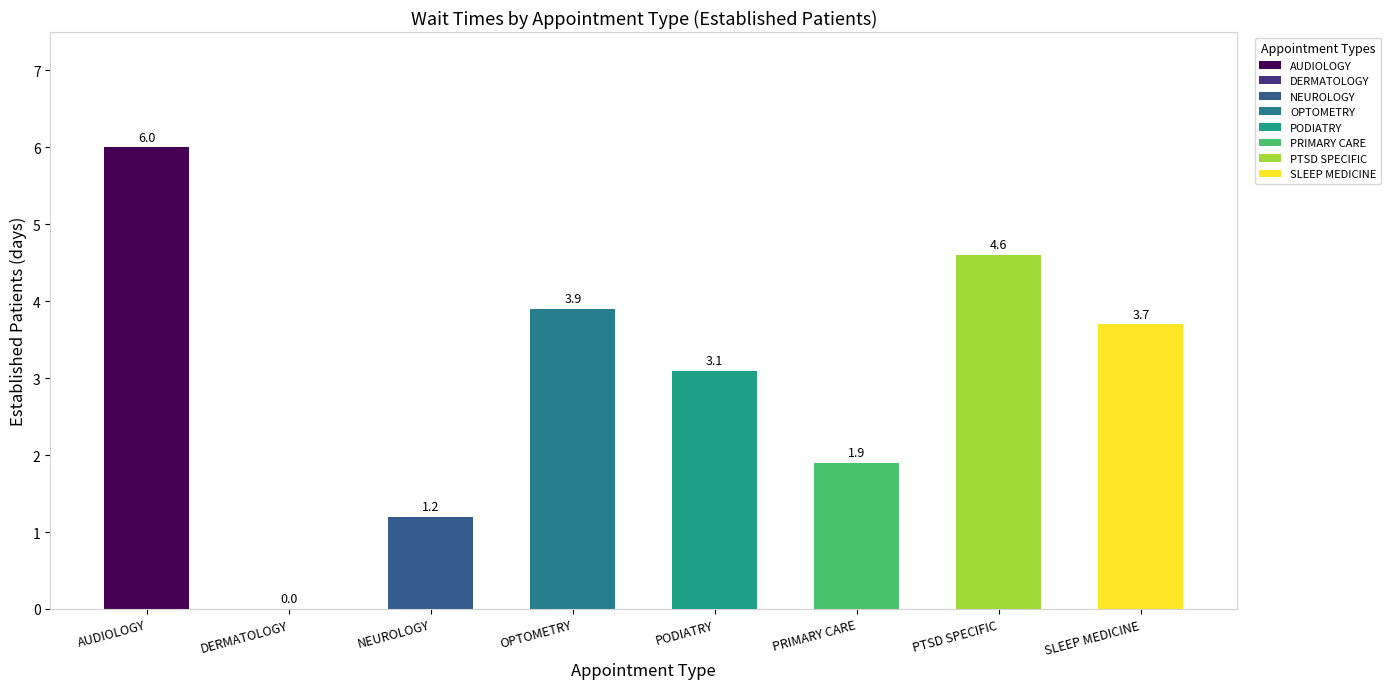

The chart shows a value of 4.6 at PTSD SPECIFIC. True or false?

True